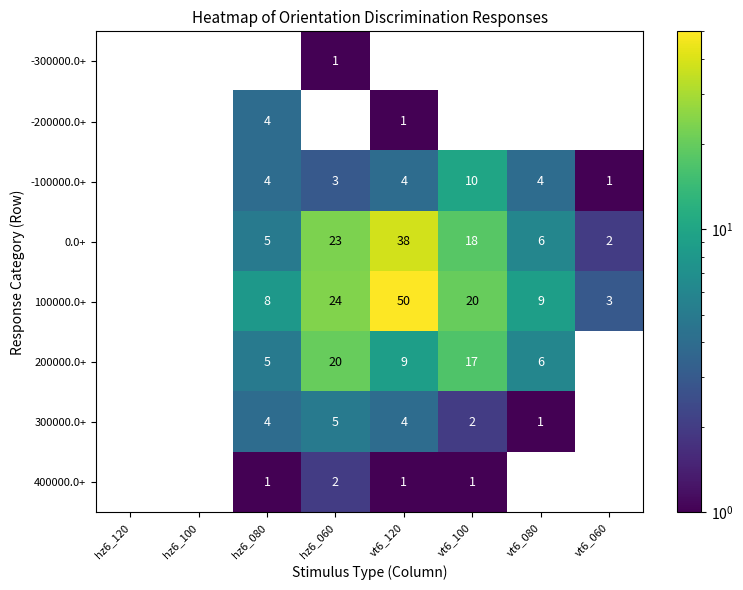

What is the sum of all 100000.0+ values?

114